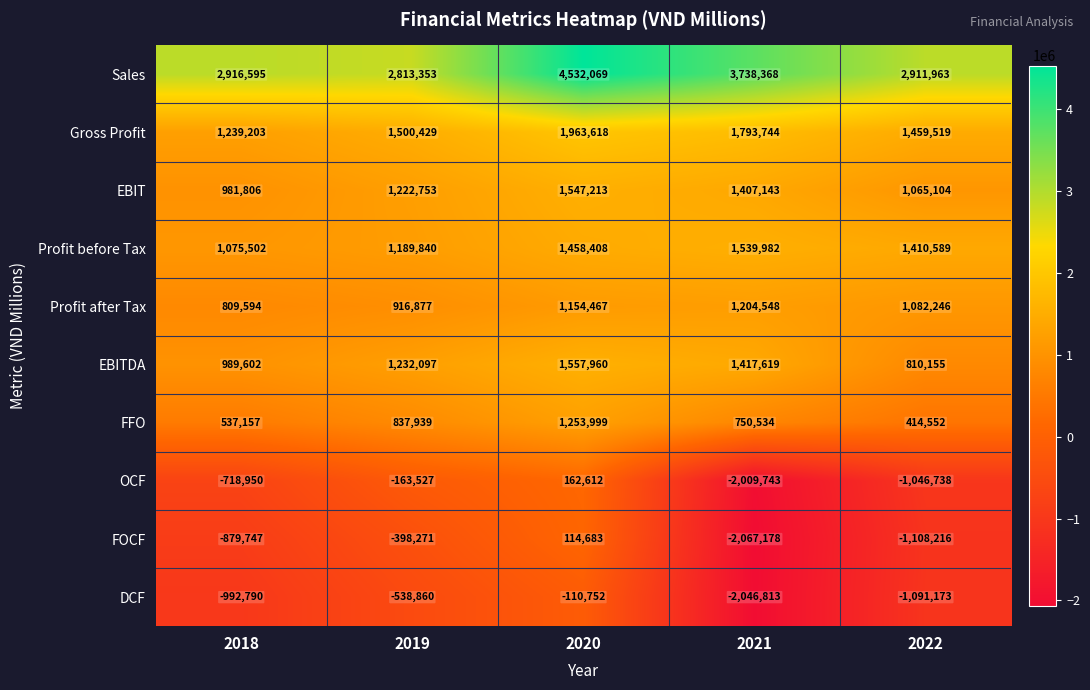

At which category does the chart reach its minimum across all series?

2021